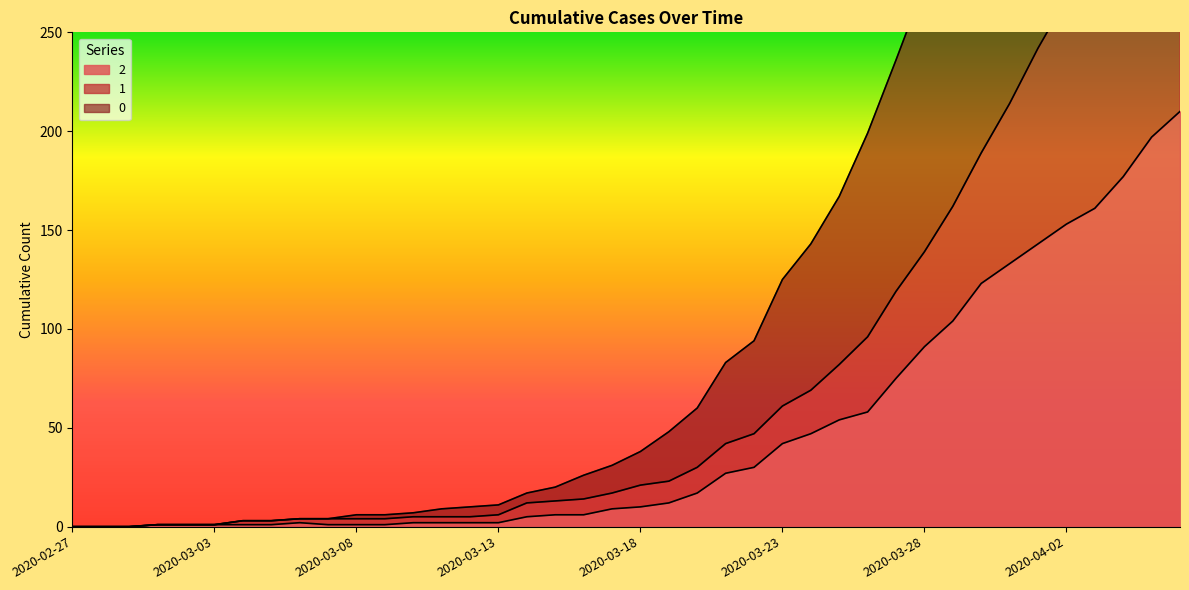

Rank the series by their maximum value, from highest to lowest.

0, 1, 2